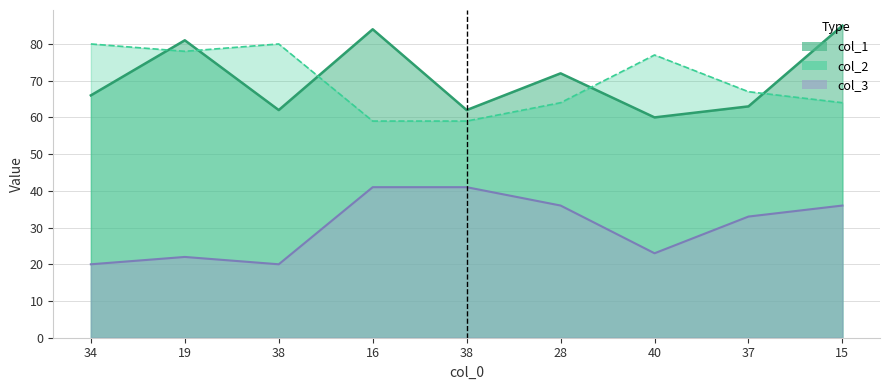

True or false: col_3 and col_1 cross at least once.

False